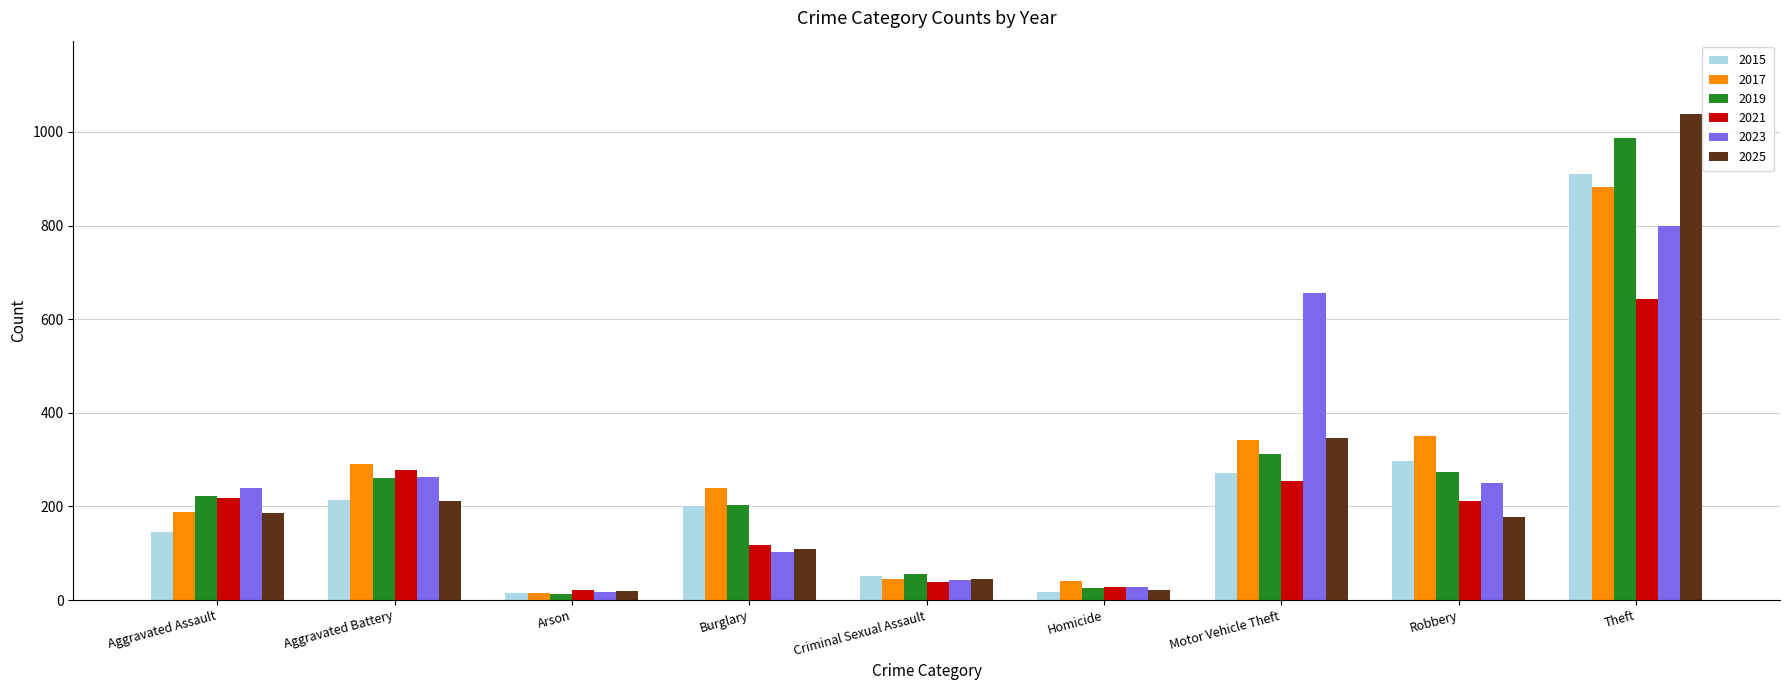

Which series has the widest spread of values?

2025